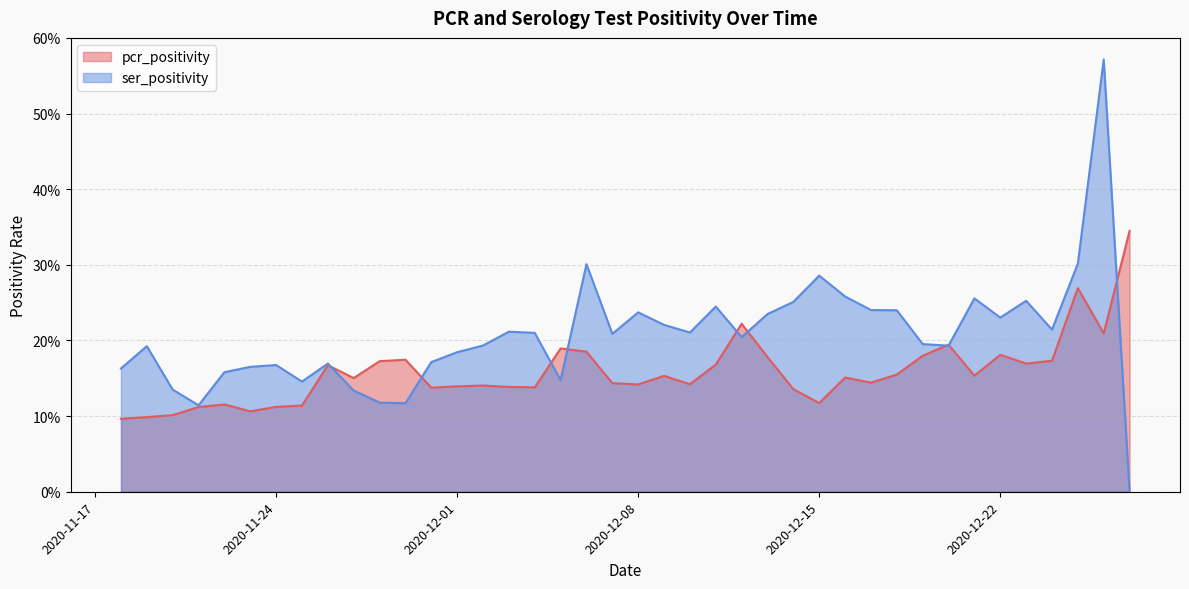

Where is ser_positivity nearest to the value 0?

2020-12-27